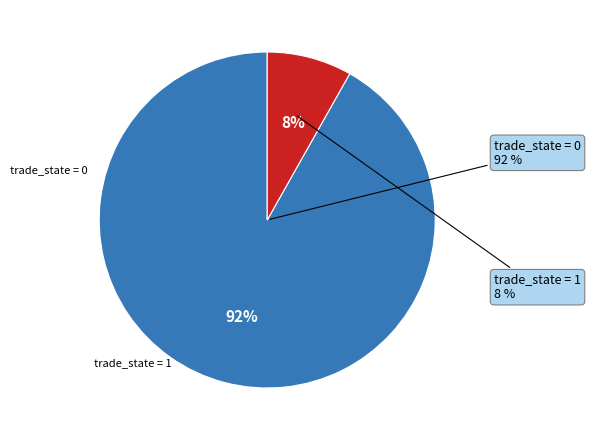

To the nearest percent, what is the difference between the largest and smallest slice percentages?

84%